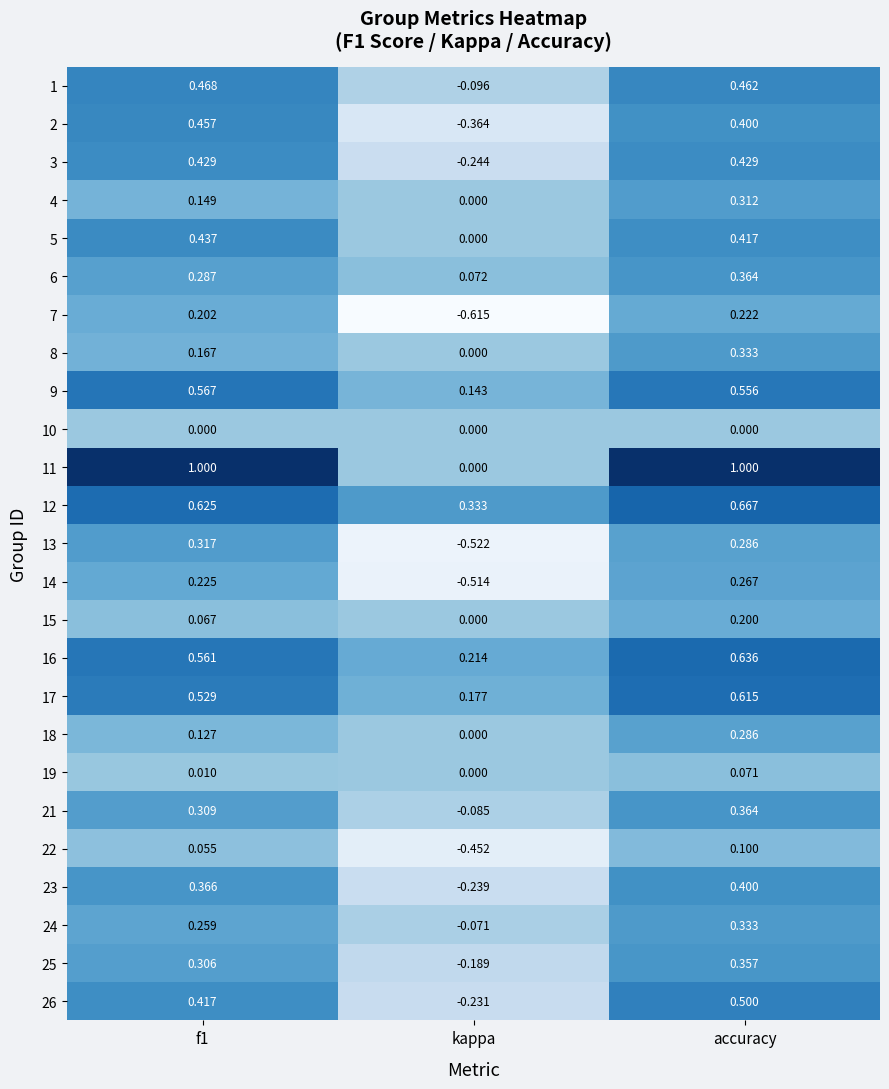

At which label is 6 closest to 0?

kappa